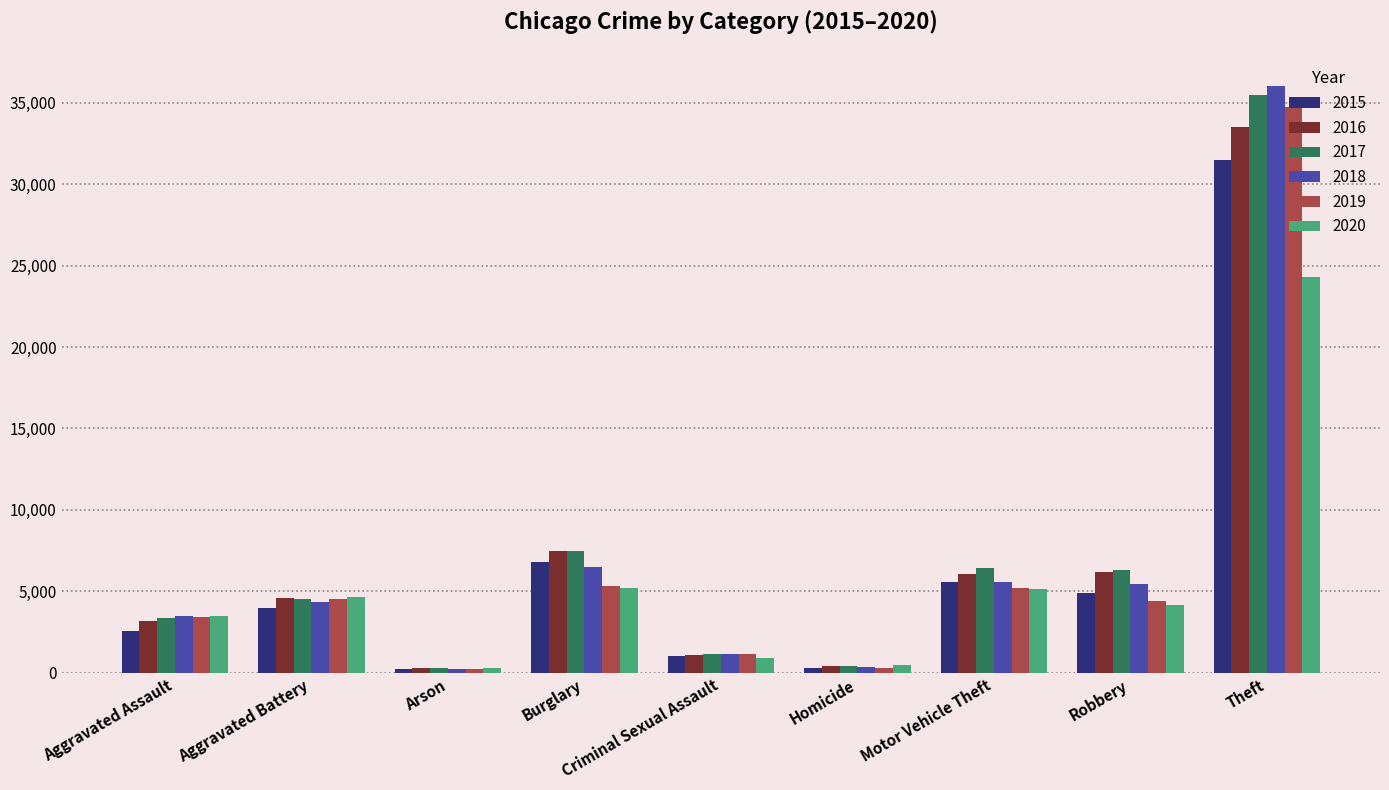

At which label is 2019 closest to 17469?

Burglary